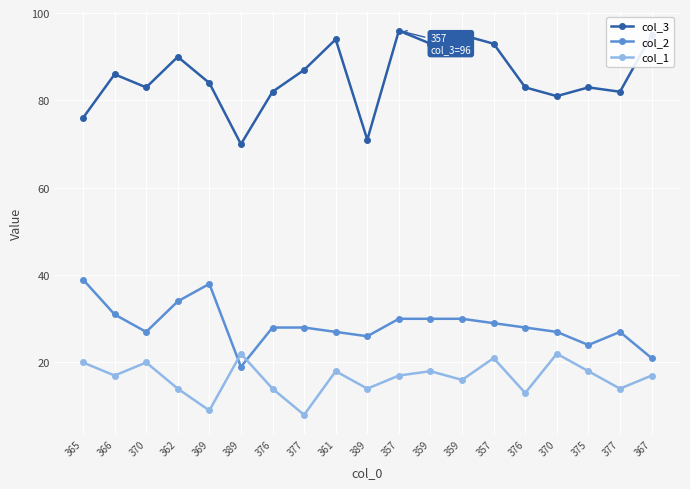

Between 389 and 359, which series saw the biggest shift?

col_3